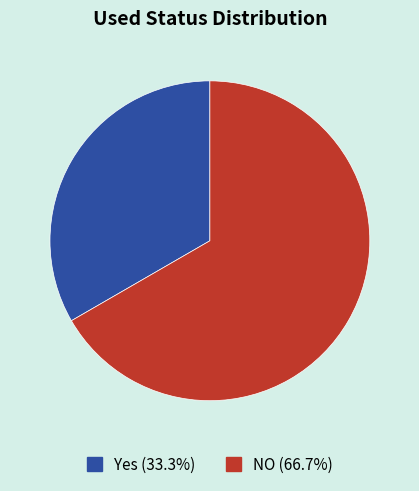

Is it true that Yes is 20% of the pie?

False